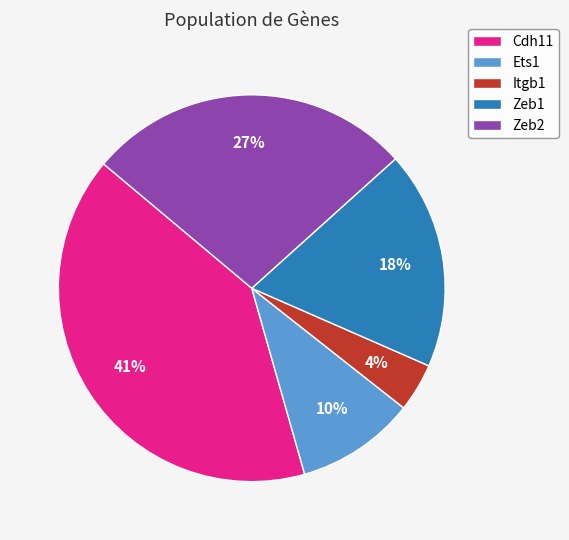

Count the number of slices in the pie.

5